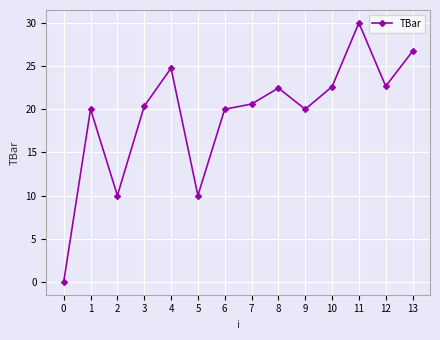

How many data points does each series have?

14